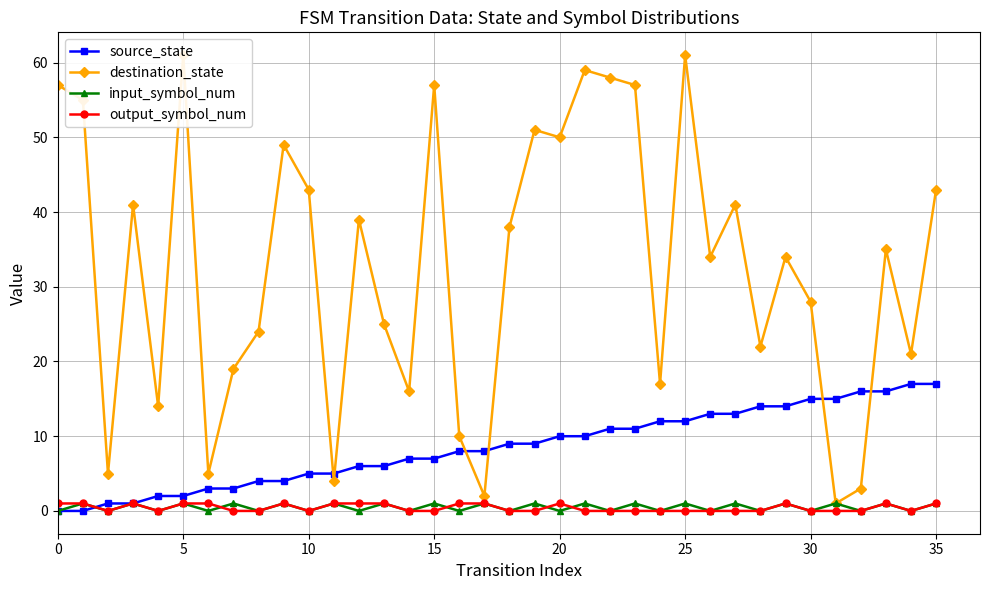

True or false: input_symbol_num has more than 1 interior local peaks.

True